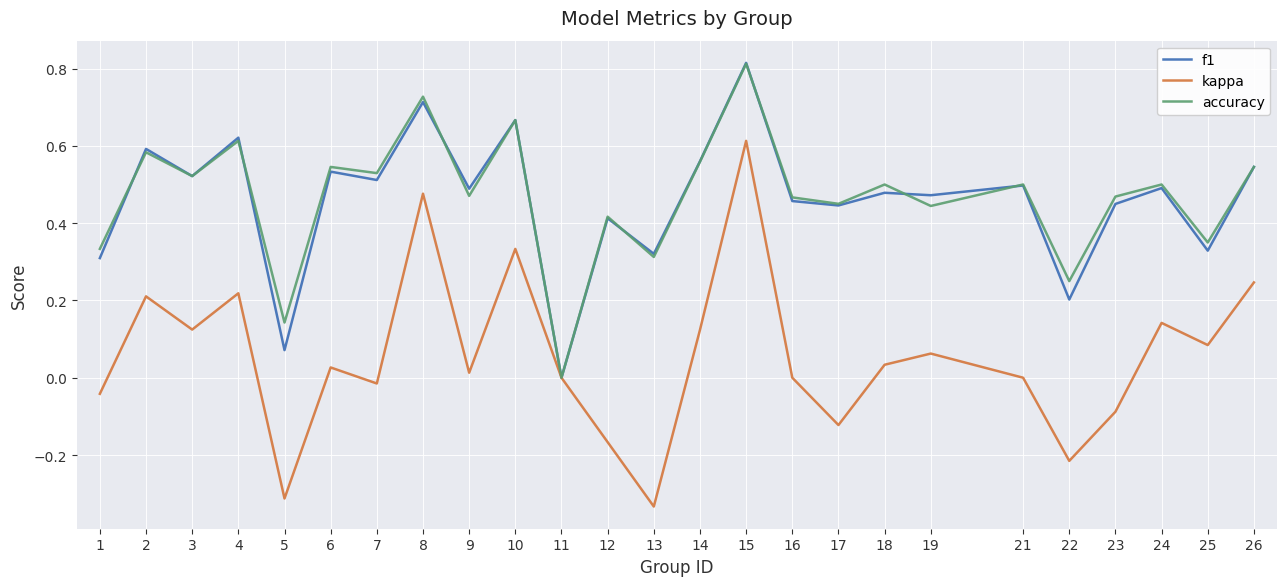

At which category is the sum across all series the highest?

15